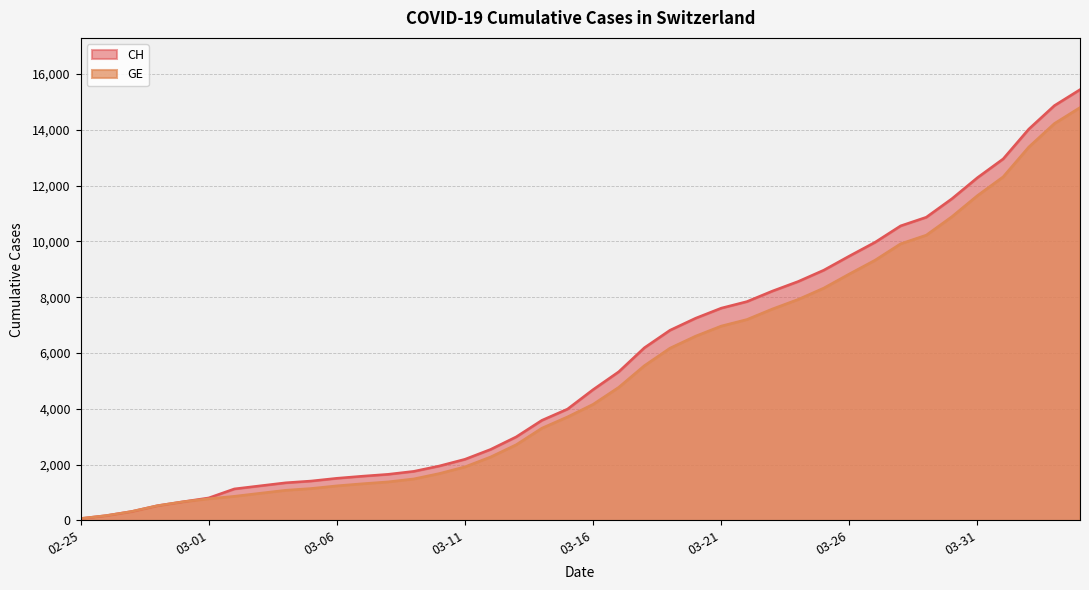

What is the maximum value for CH?

15439